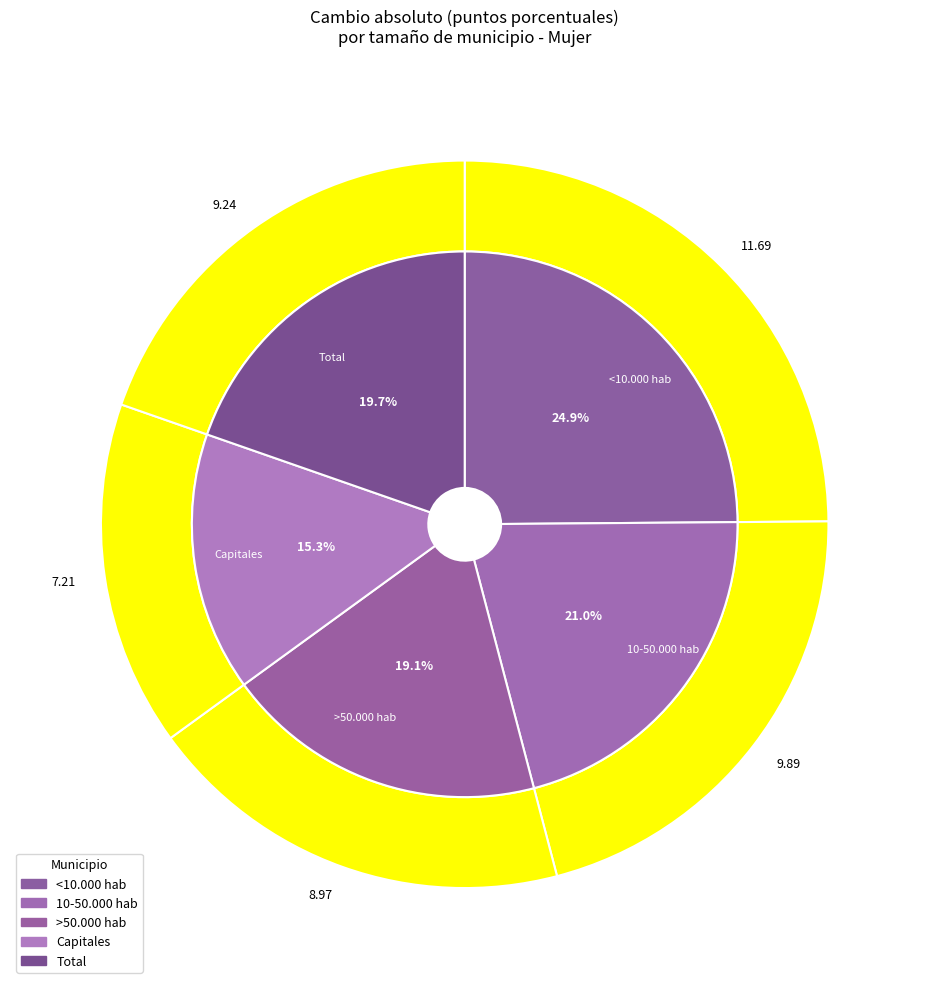

Is there any slice that represents more than half of the pie?

No